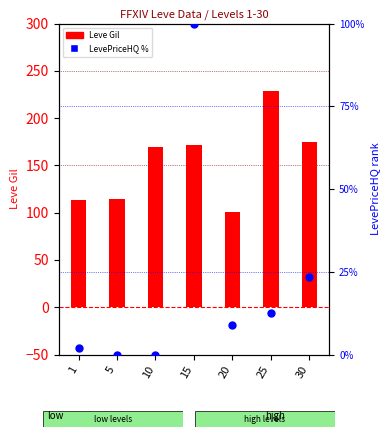

Which series has the largest total across all categories?

Leve Gil